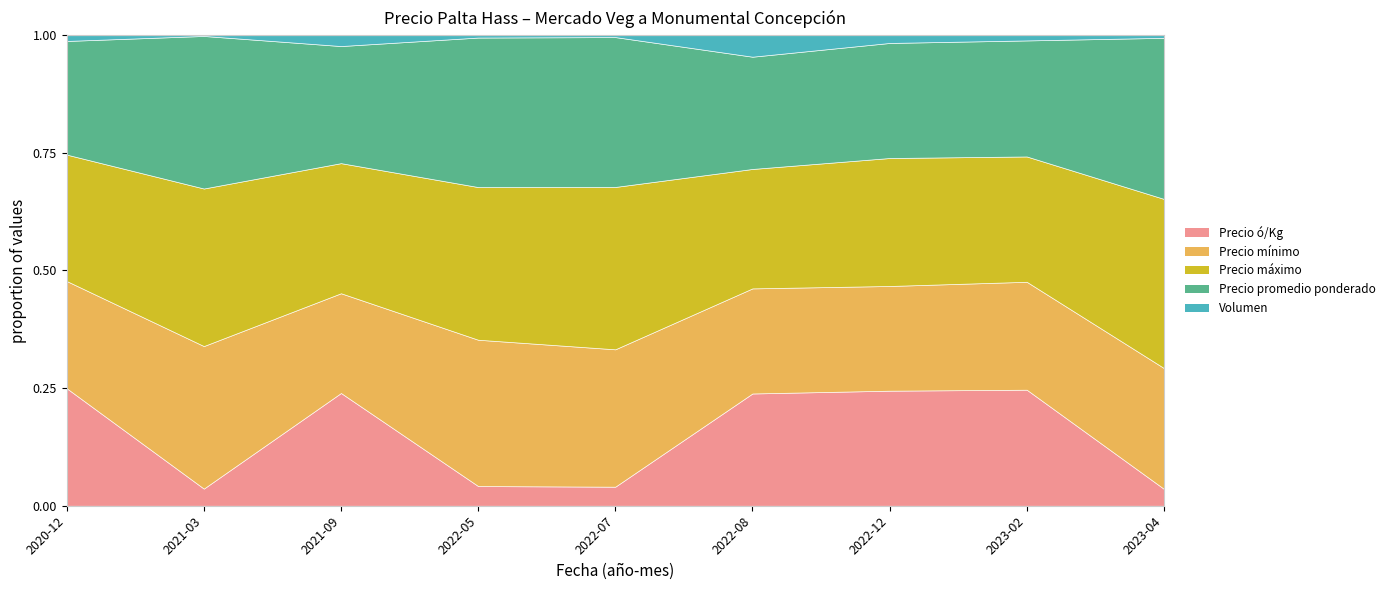

True or false: Precio ó/Kg and Precio máximo cross at least once.

False